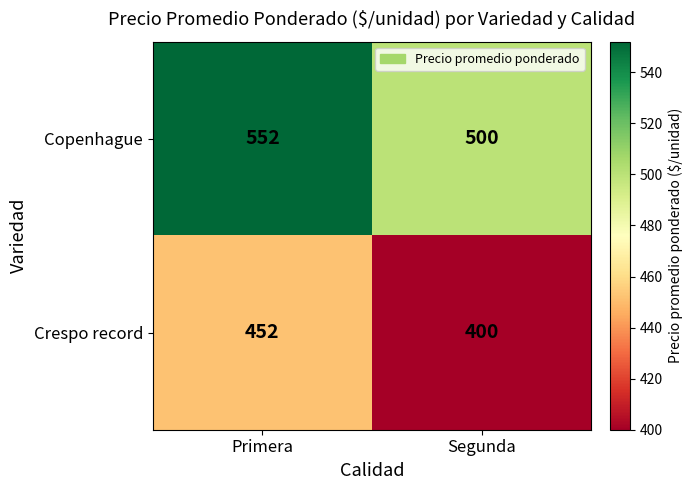

At how many categories does at least one series exceed 458?

2